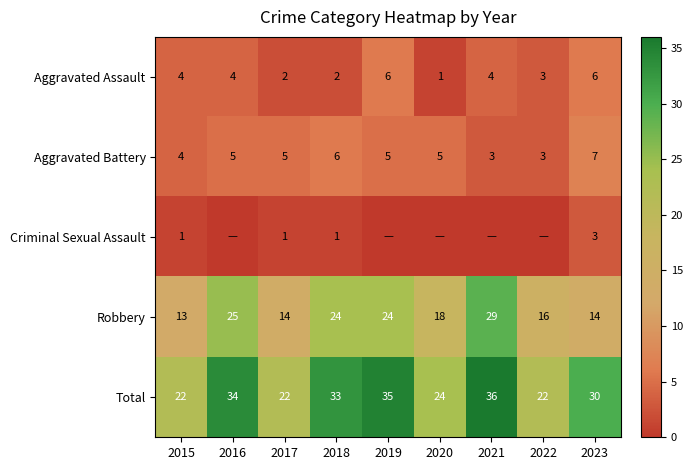

How many Aggravated Battery values are between 4 and 5?

5